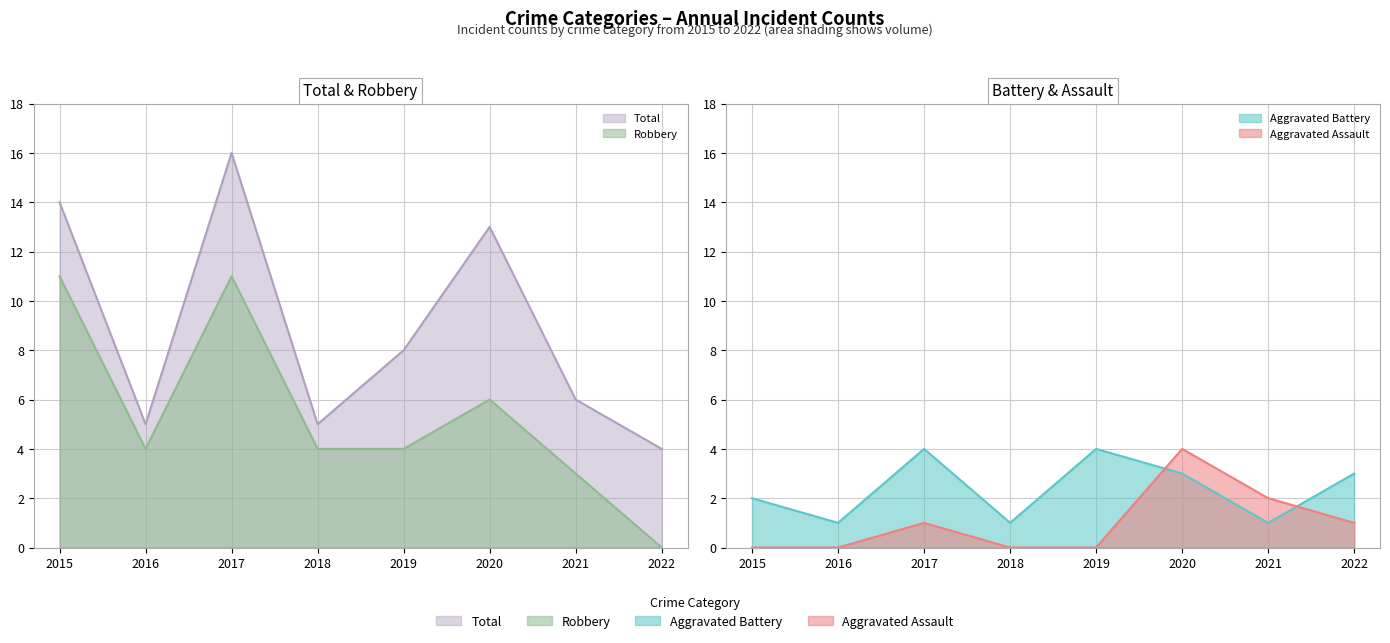

Is it true that Aggravated Assault equals 6 at 2020?

False